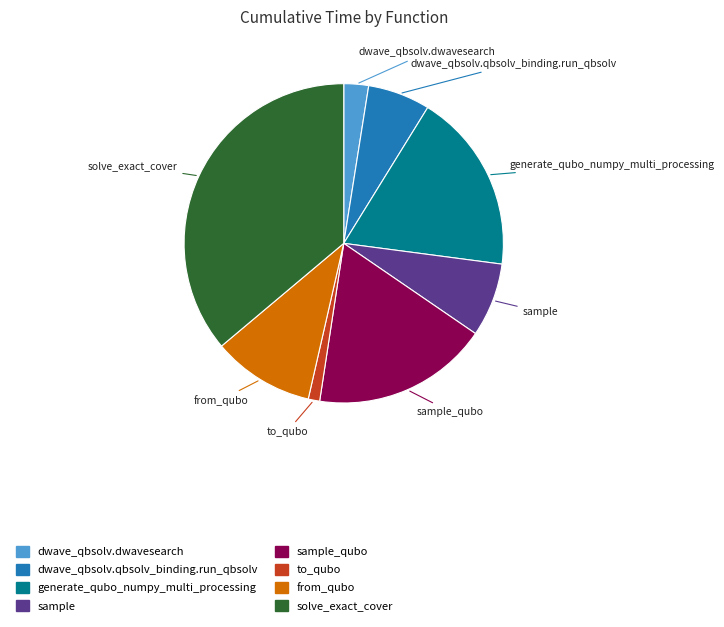

Combined, do to_qubo and sample account for over 50%?

No